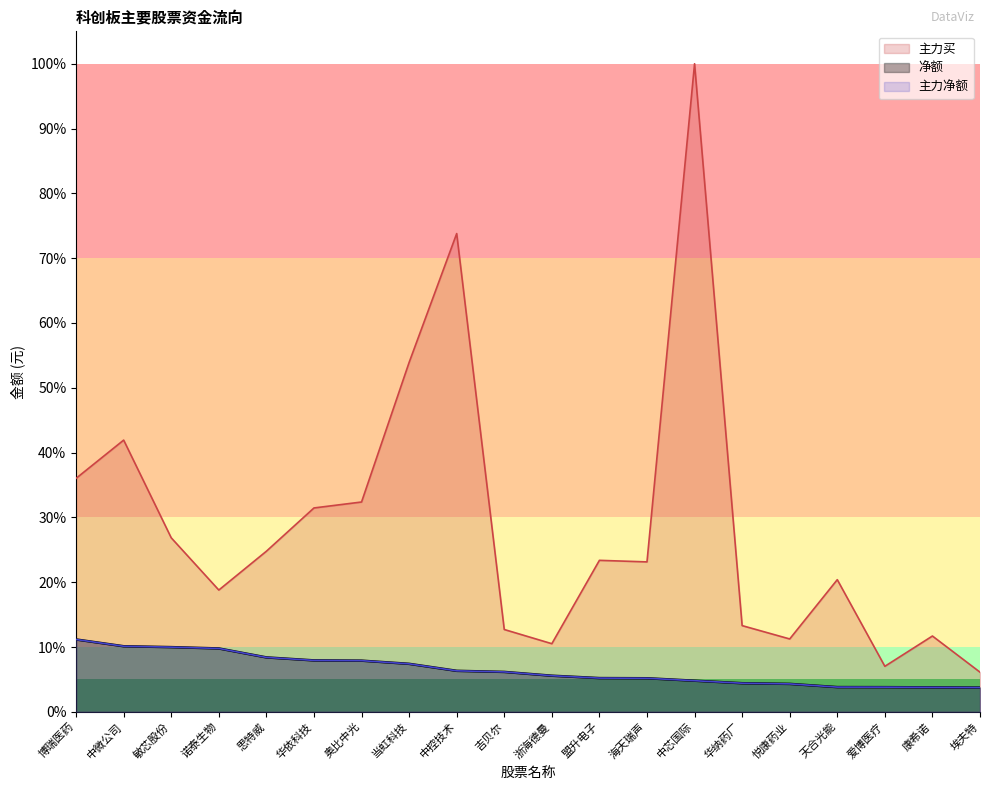

Does the chart have visible grid lines?

No